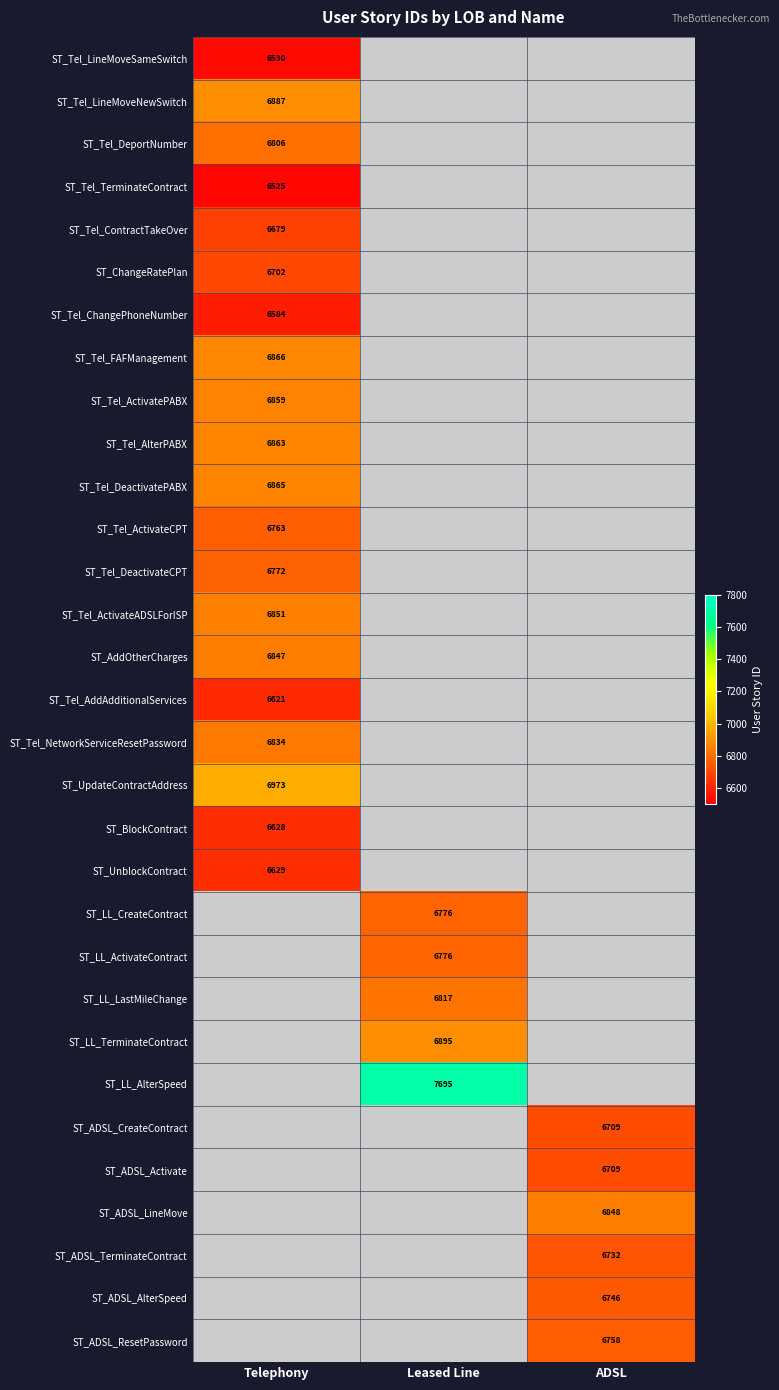

Is it true that ST_ADSL_Activate equals 1524 at ADSL?

False